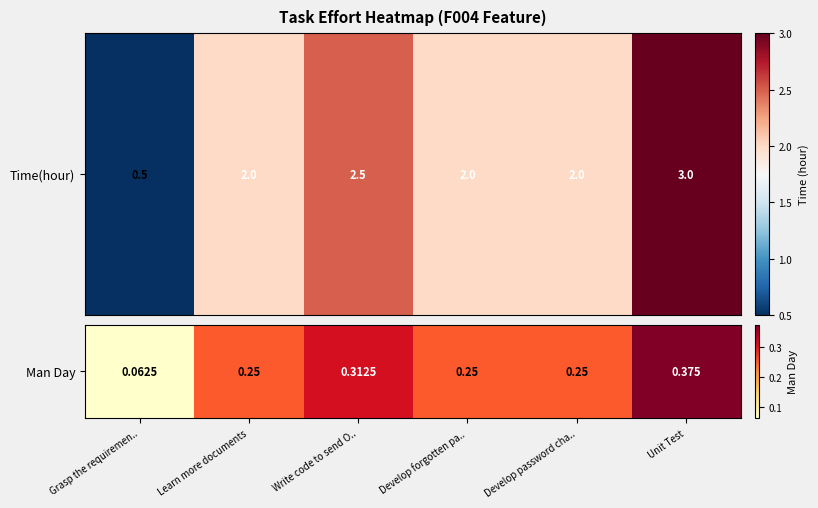

What is the difference between the maximum and minimum values?

0.3